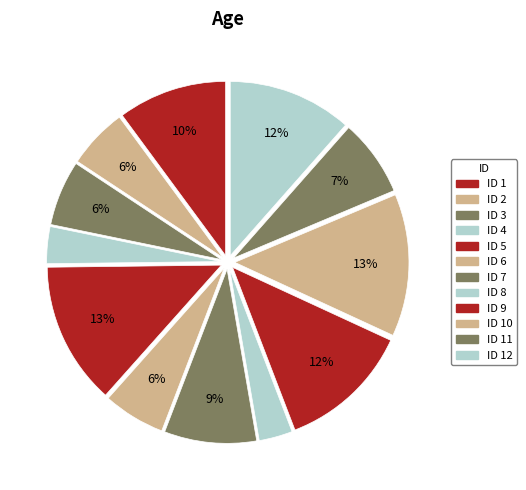

What is the smallest slice in the pie chart?

8